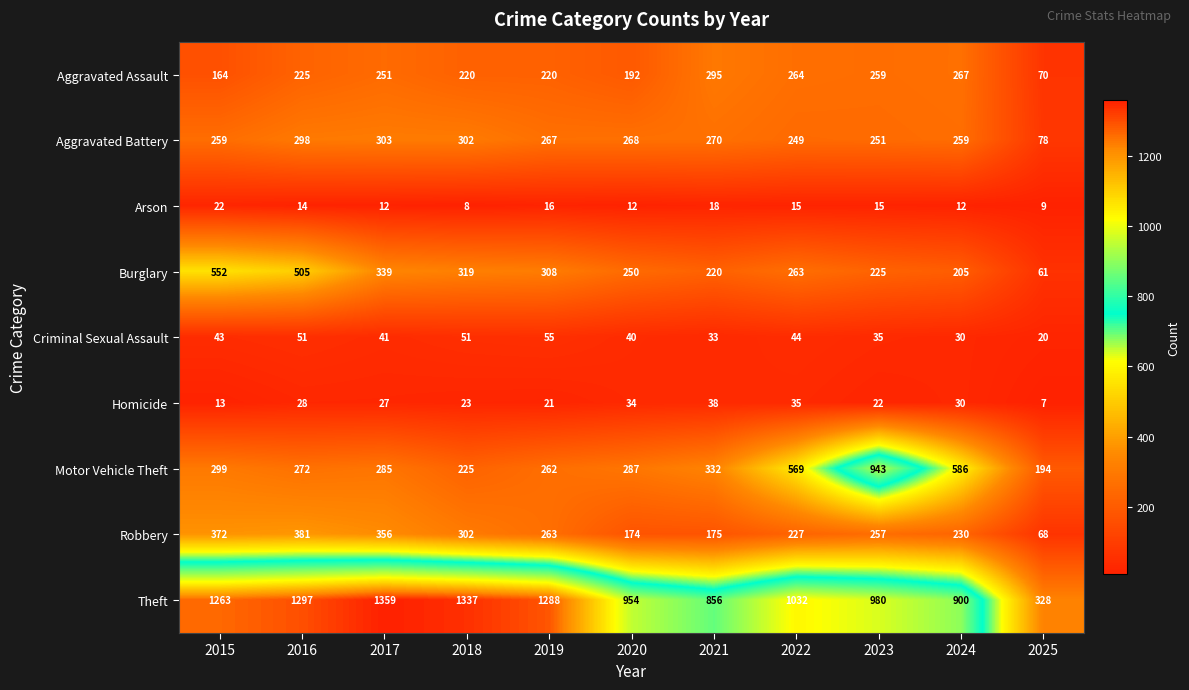

What is the total value across all series at 2017?

2973